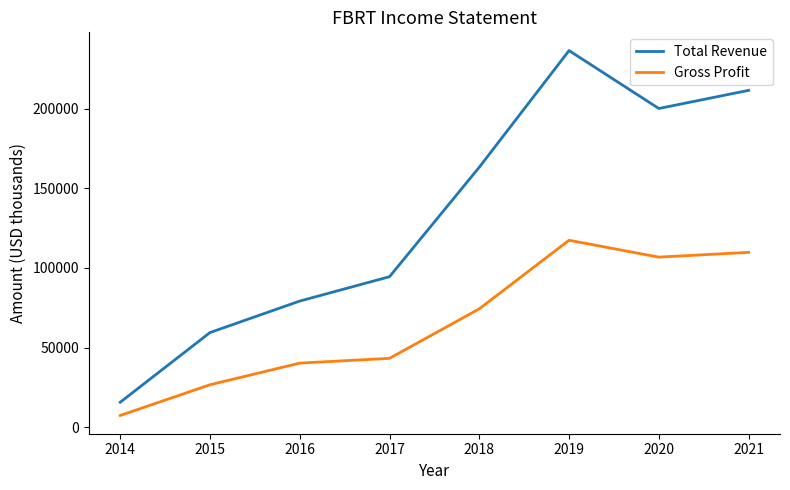

What are all the series names shown in the legend?

Total Revenue, Gross Profit